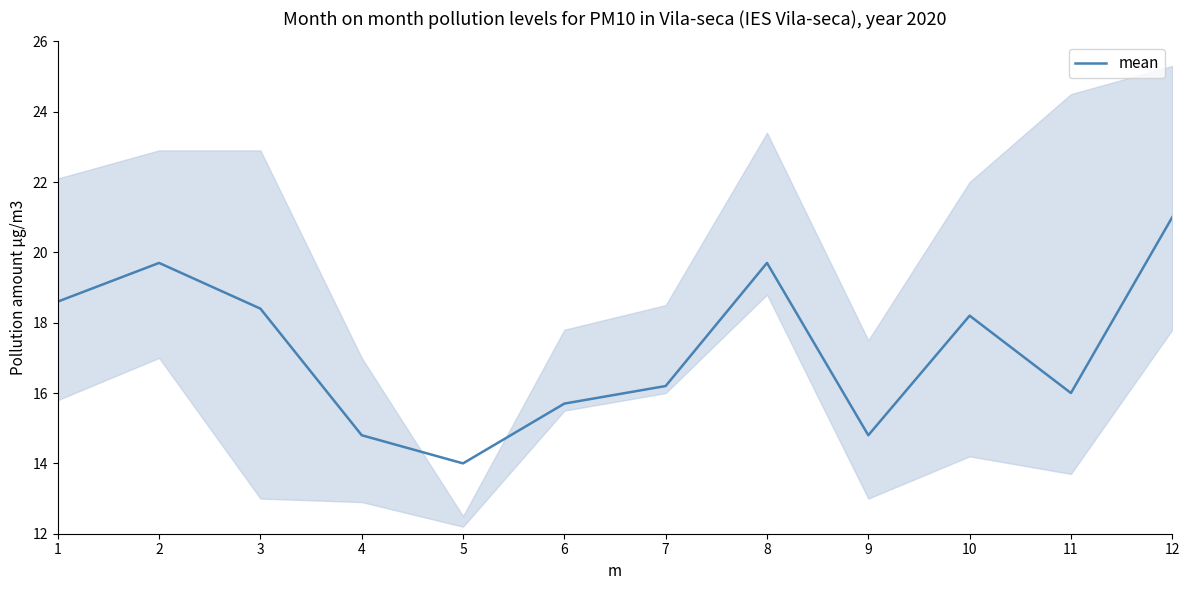

What is the sum of the values at 9 and 12?

35.8